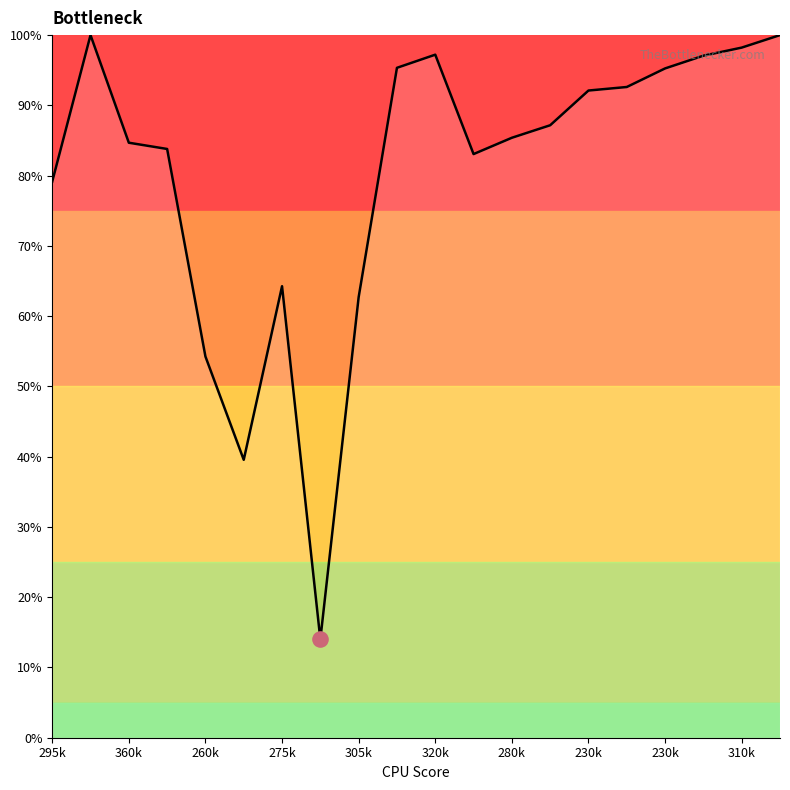

What is the maximum value shown in the chart?

100.0